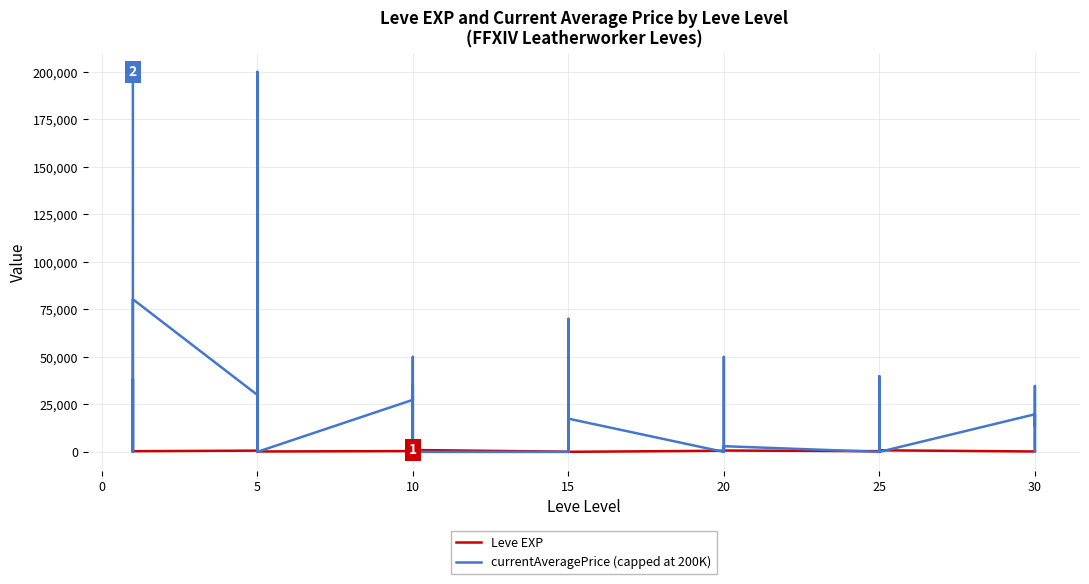

What is the value of the Leve EXP point at the 30th from the left?

710